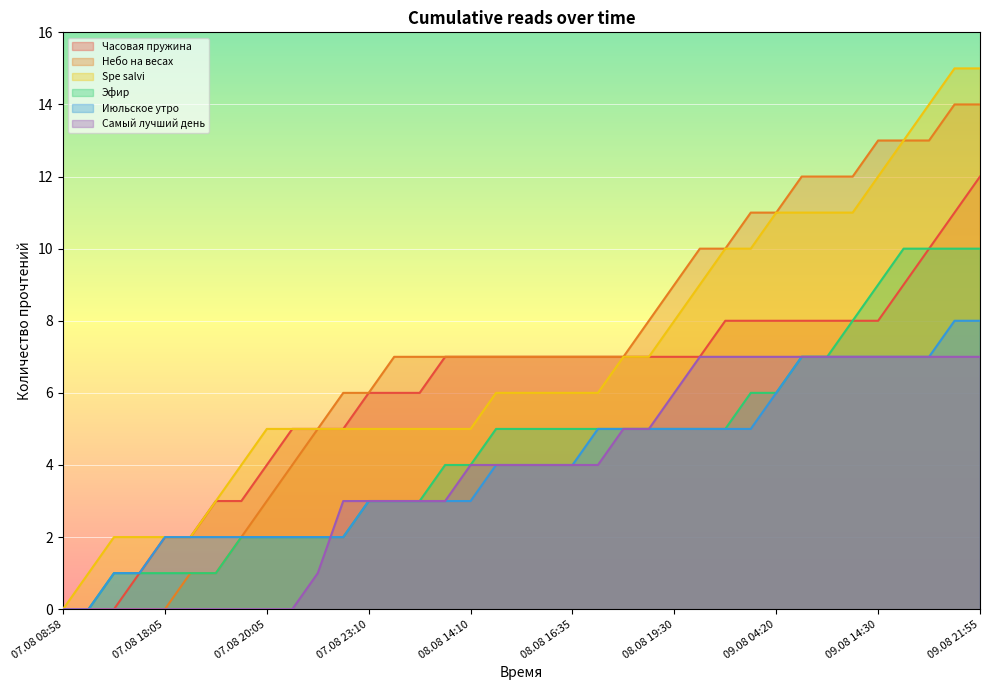

Which series has the widest spread of values?

Spe salvi